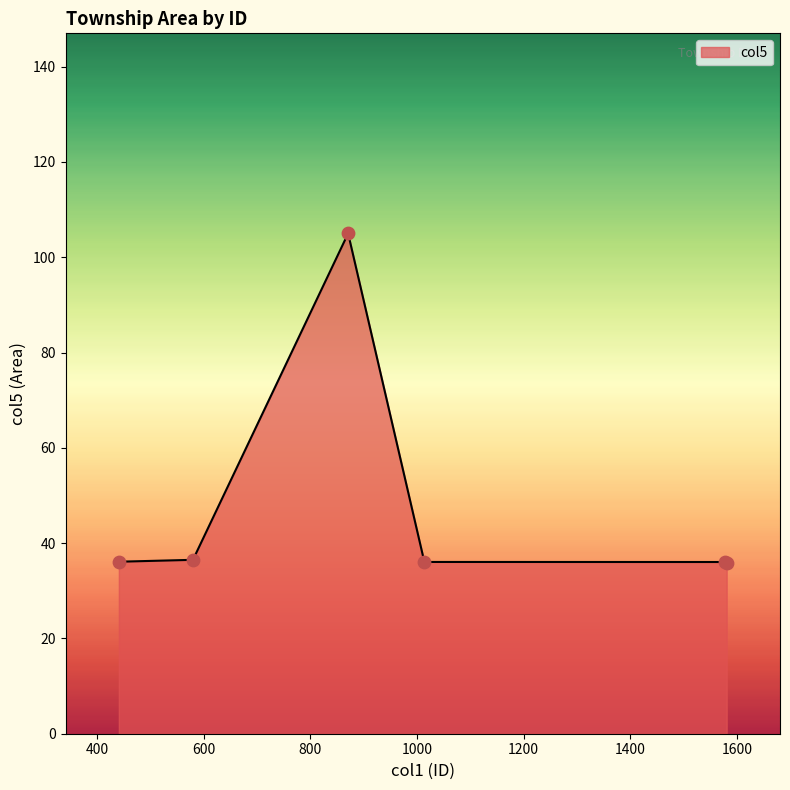

What is the maximum value shown in the chart?

105.0